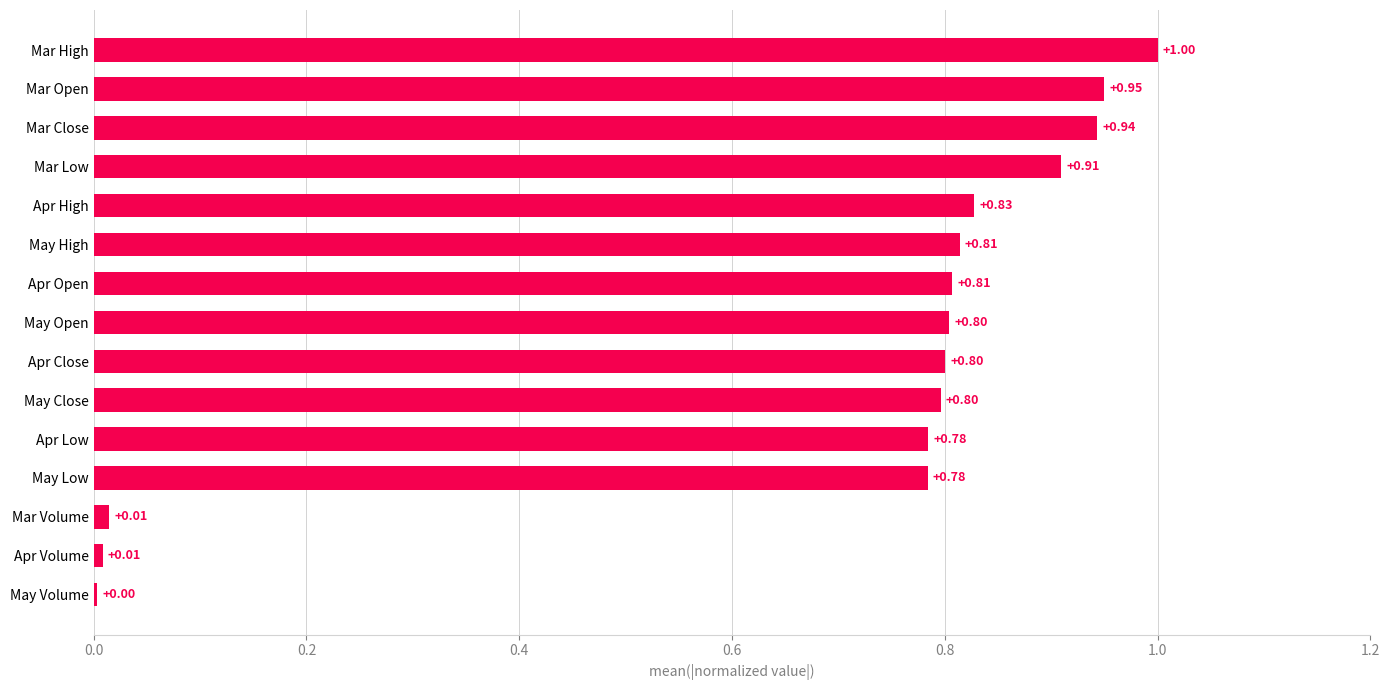

What is the sum of all values?

10.2